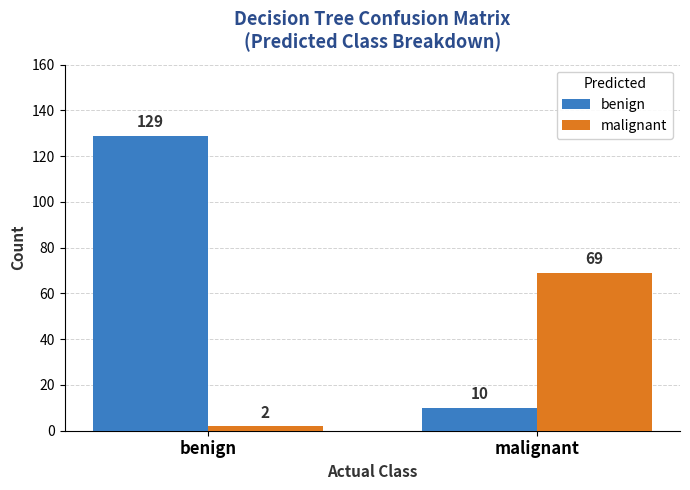

What is the value of the malignant bar at the 1st from the left?

2